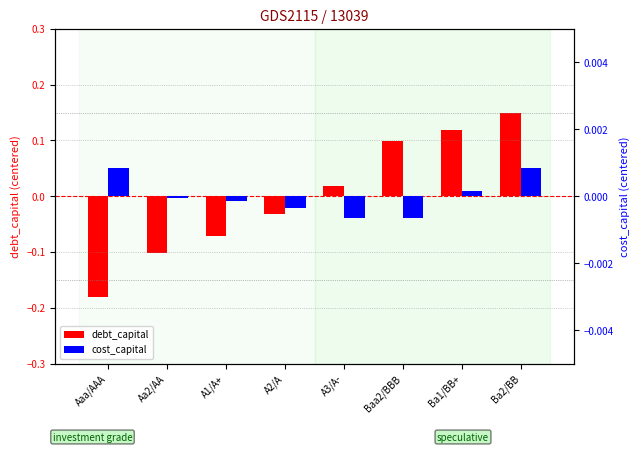

What is the difference between the maximum and second lowest values in the debt_capital series?

0.2